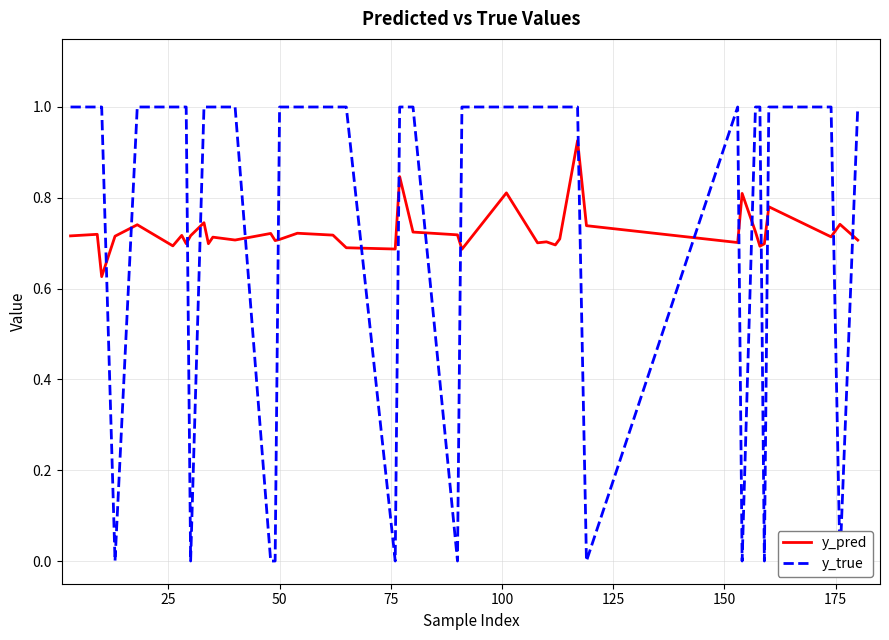

What is the difference between the second highest and minimum values in the y_true series?

1.0